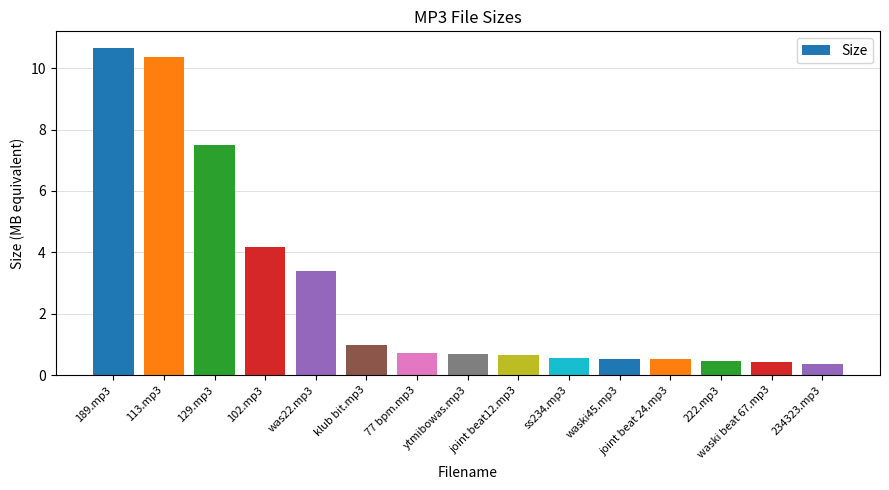

What is the smallest value displayed?

0.4